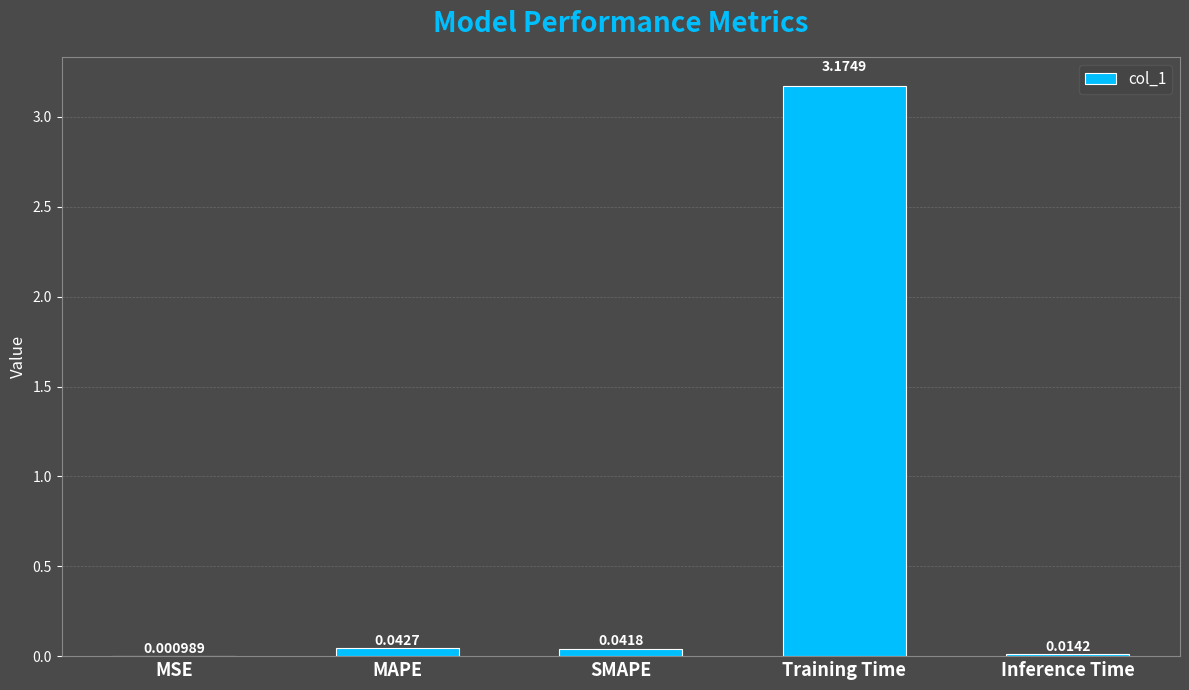

Which has a higher value, Training Time or SMAPE?

Training Time